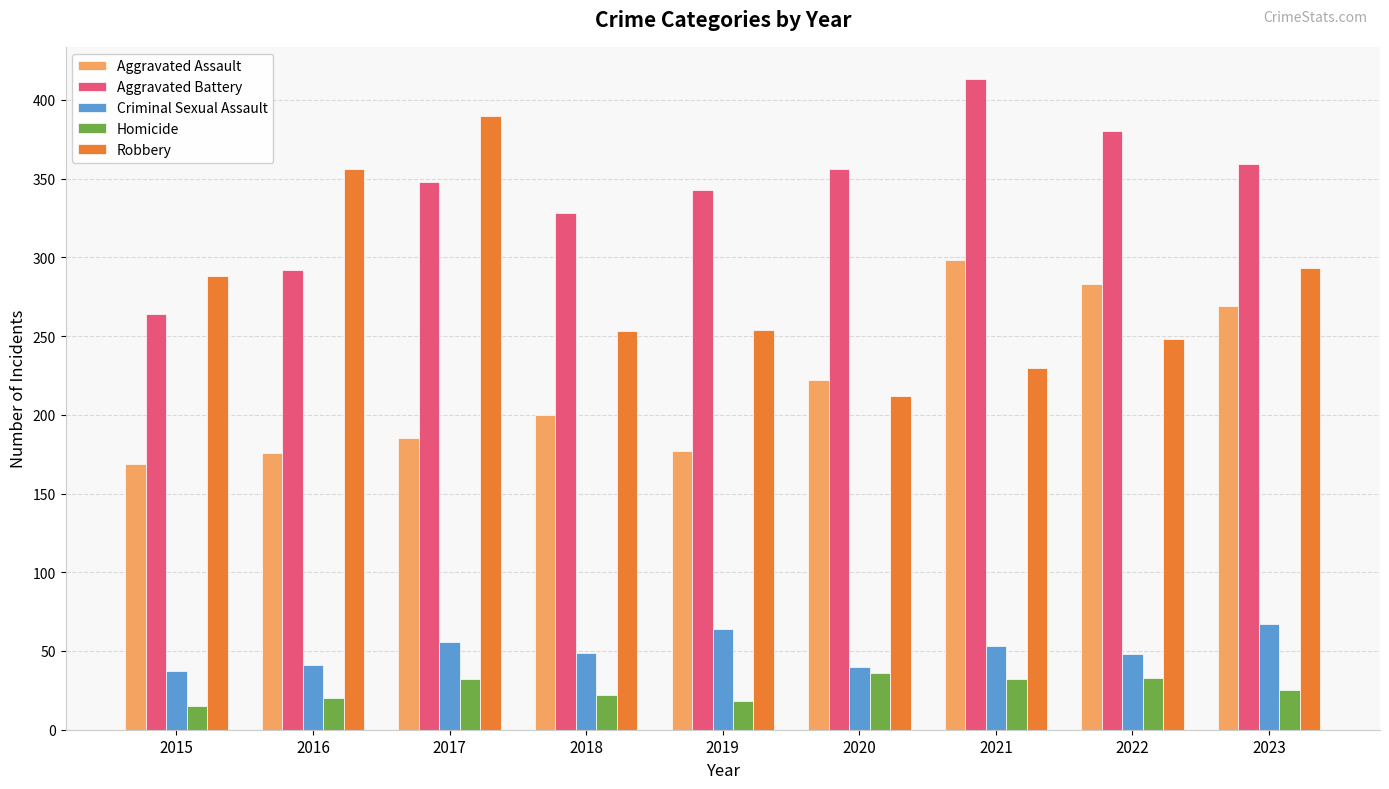

What are all the series names shown in the legend?

Aggravated Assault, Aggravated Battery, Criminal Sexual Assault, Homicide, Robbery